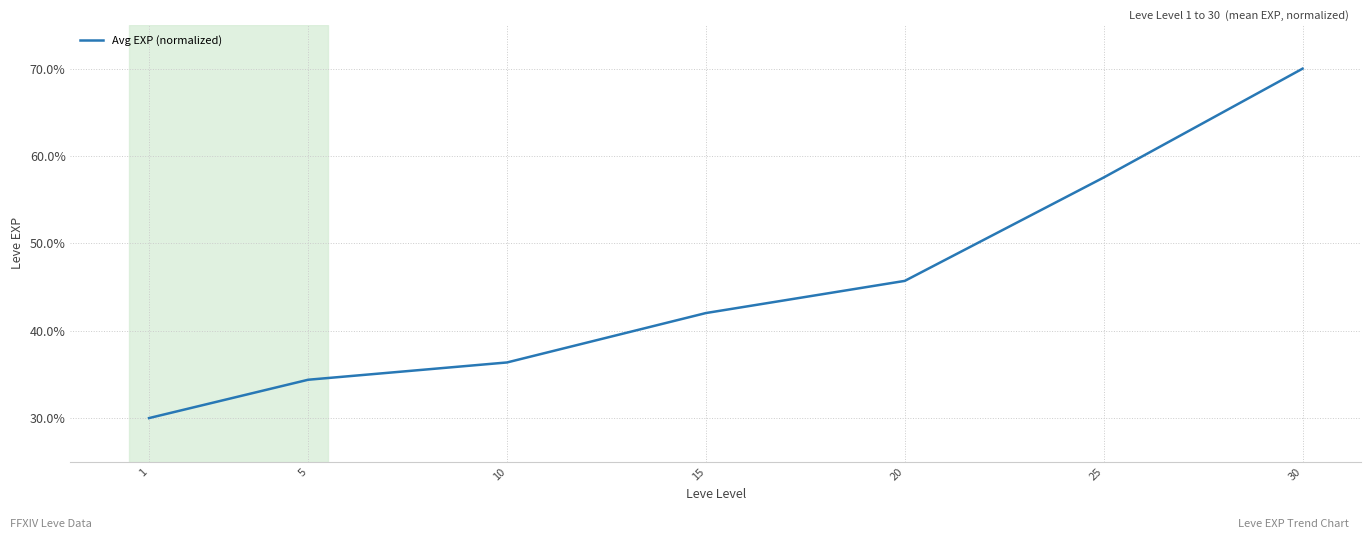

What is the difference between the second highest and second lowest values?

23.2